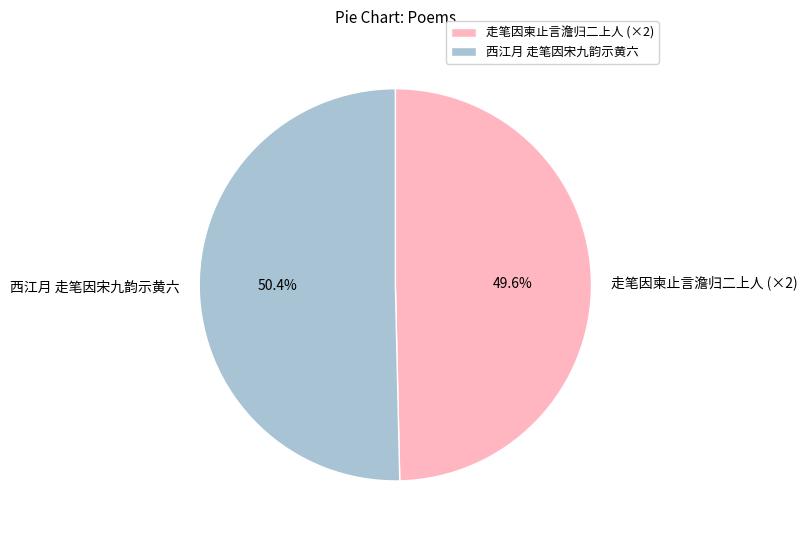

How many segments does this pie chart have?

2